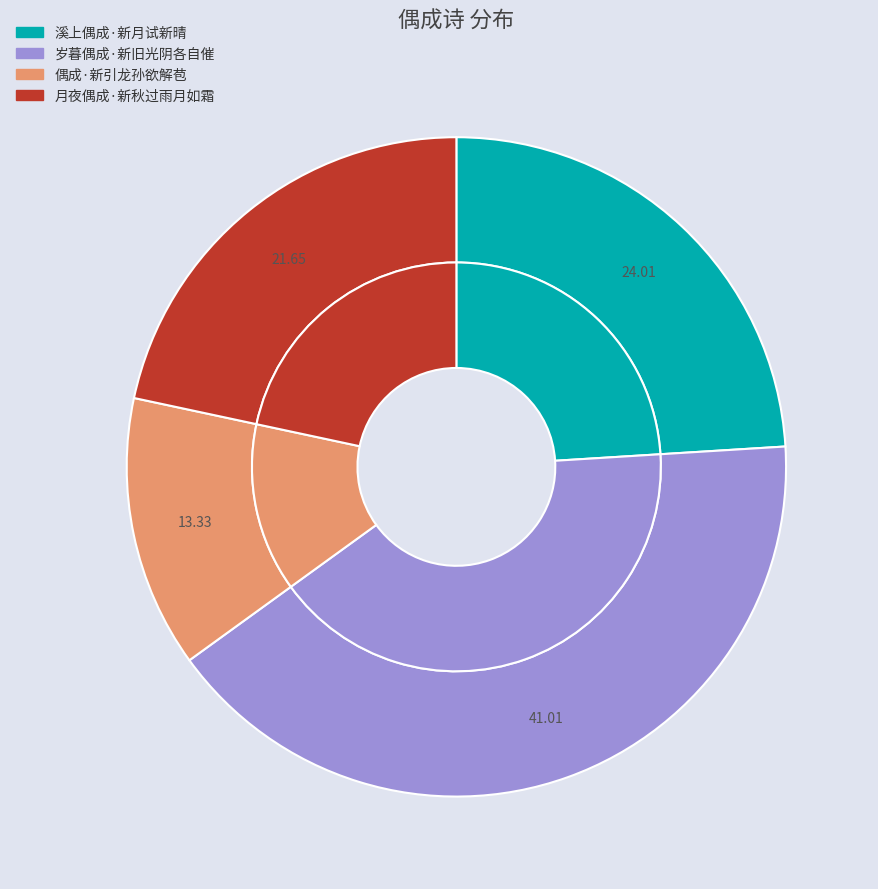

Which has a higher value, 岁暮偶成·新旧光阴各自催 or 月夜偶成·新秋过雨月如霜?

岁暮偶成·新旧光阴各自催